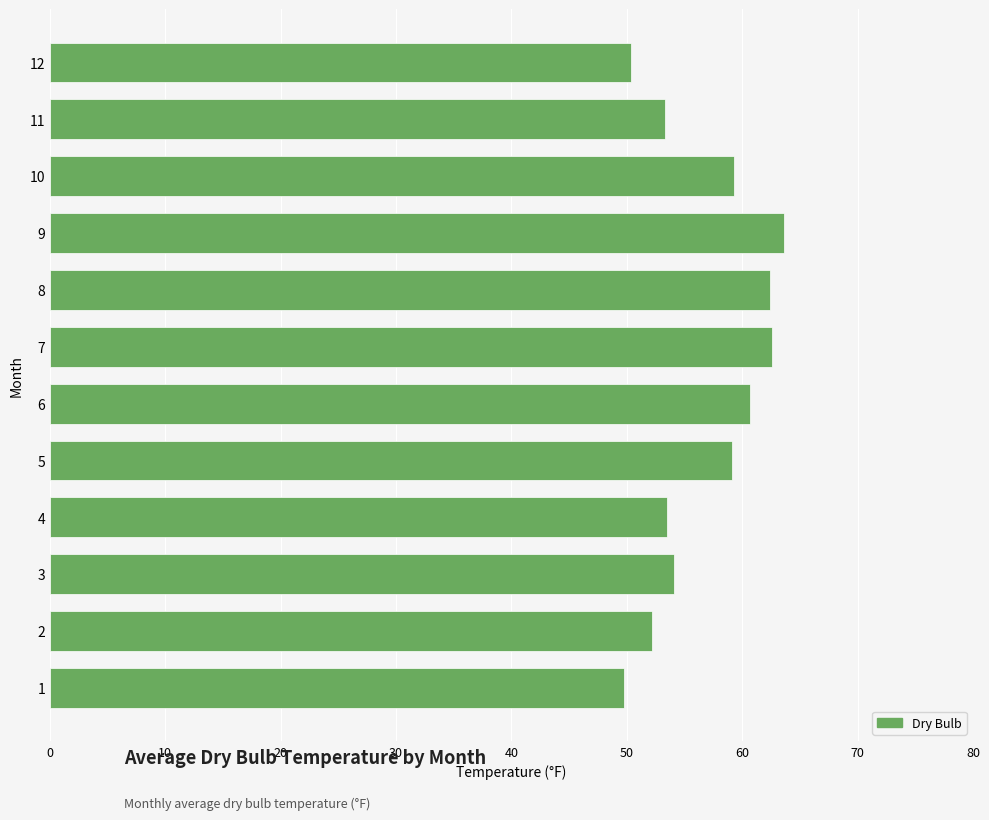

How many values are below 59?

6